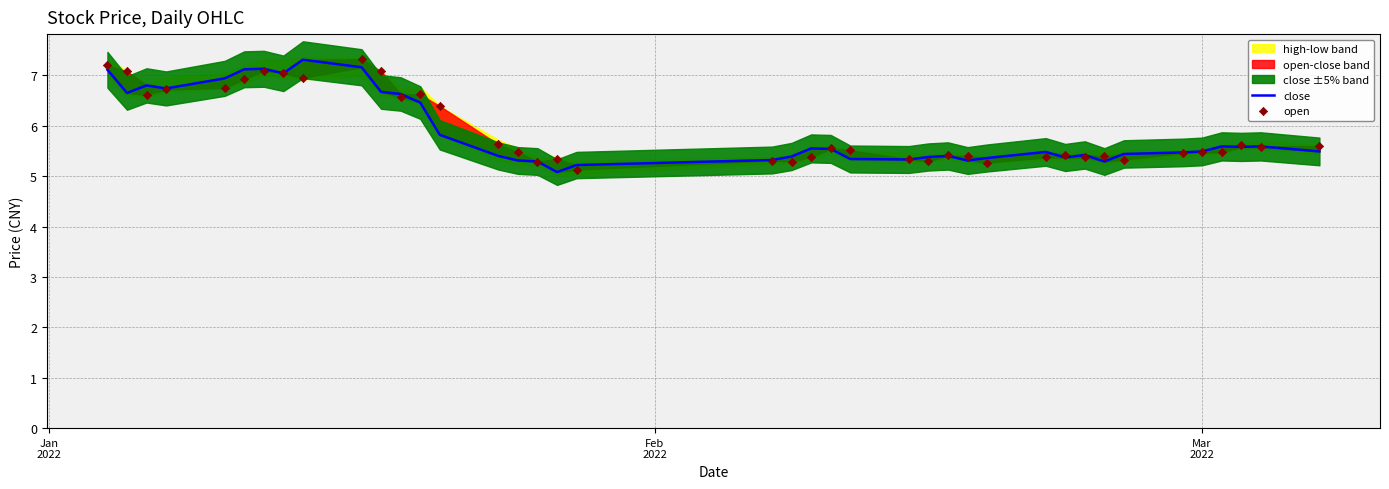

Which series has the largest total across all categories?

open